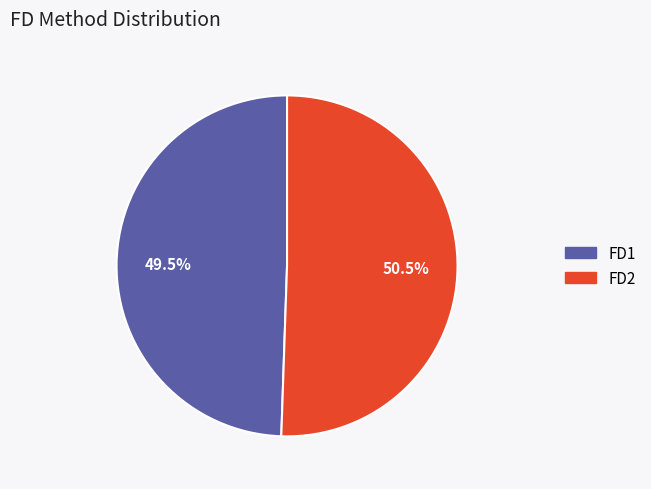

What is the majority slice?

FD2